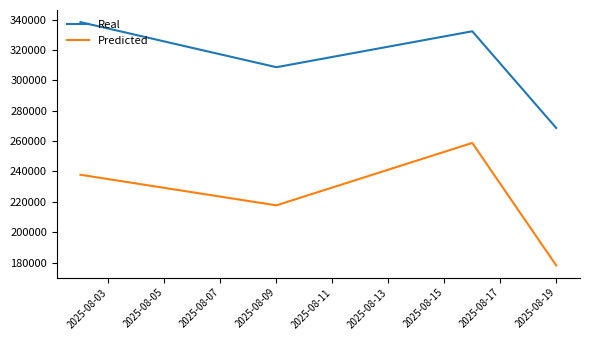

List the series in order of their peak value, highest first.

Real, Predicted